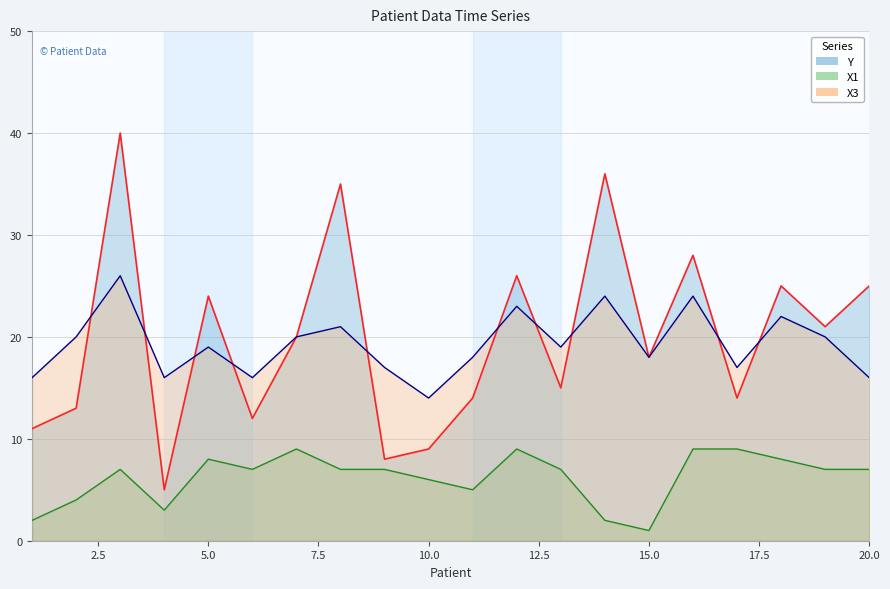

Which series has the widest spread of values?

Y